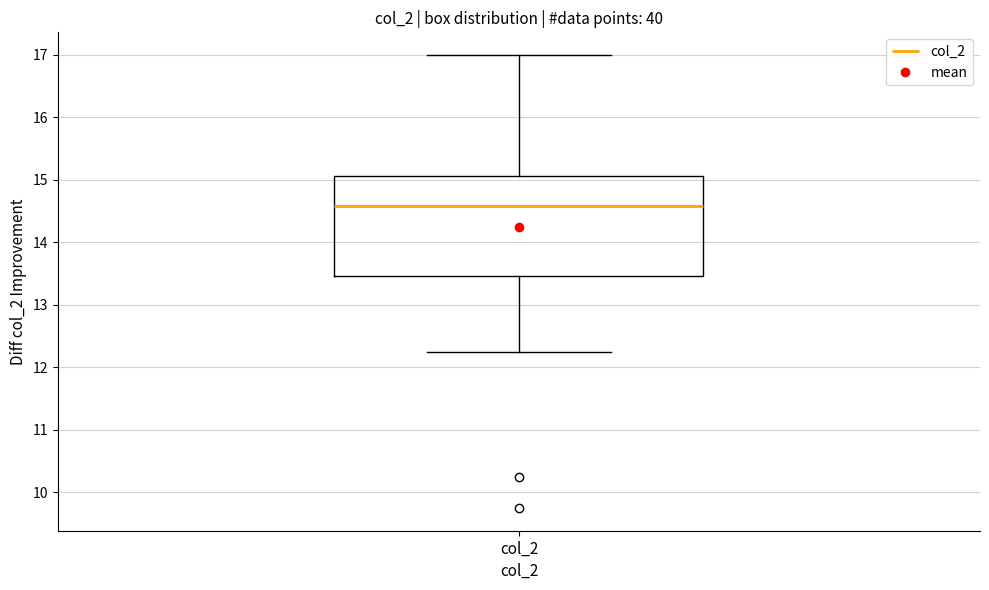

Transcribe this box plot: give where the median line is, the range the box spans, and where the two whiskers end, as read against the y-axis. The values are not printed on the chart, so give them approximately, as read against the axis.

median 14.6, box 13.5 to 15.1, whiskers 12.3 to 17.0